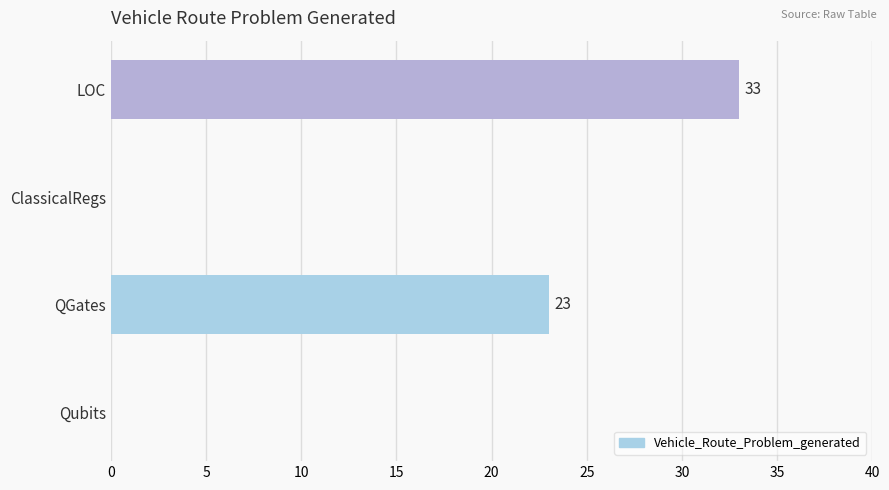

The chart shows a value of 0 at Qubits. True or false?

True